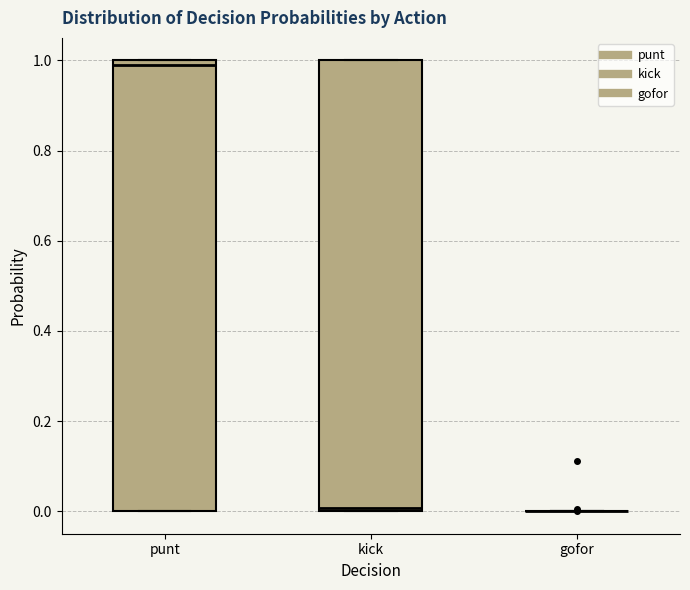

Reading left to right, read every box against the y-axis: the position of its median line, the range the box covers, and the ends of its whiskers. The values are not printed on the chart, so give them approximately, as read against the axis.

punt: median 0.98, box 0.00 to 1.00, whiskers 0.00 to 1.00
kick: median 0.00 (just above the box's lower edge), box 0.00 to 1.00, whiskers 0.00 to 1.00
gofor: box collapsed to a line at 0.00, whiskers 0.00 to 0.00